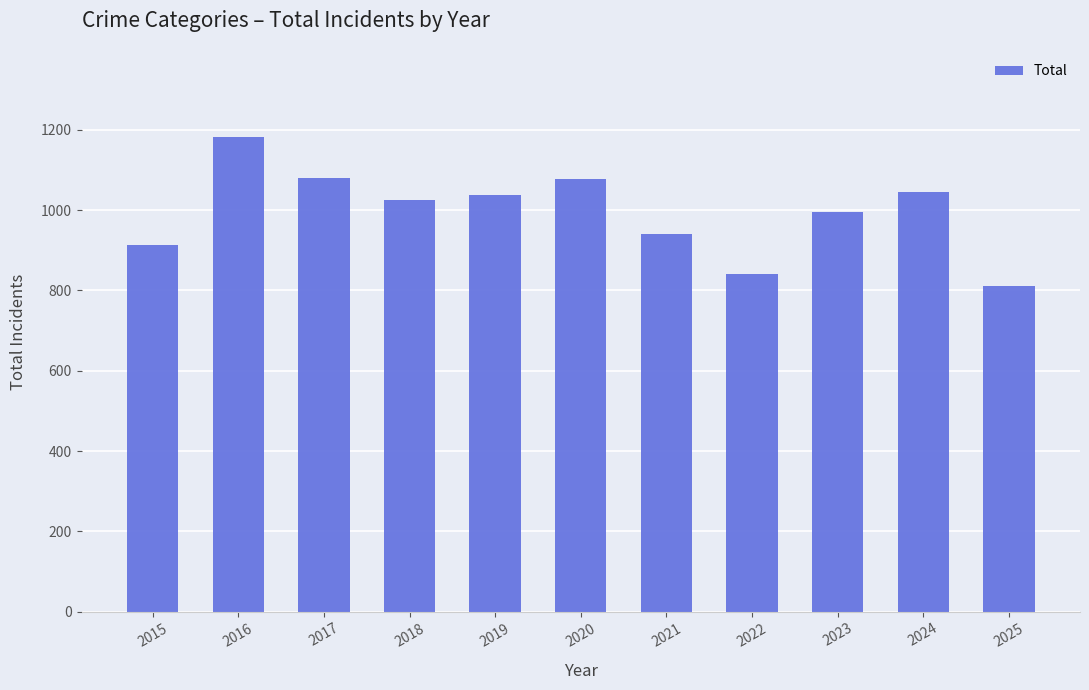

What is the average value?

995